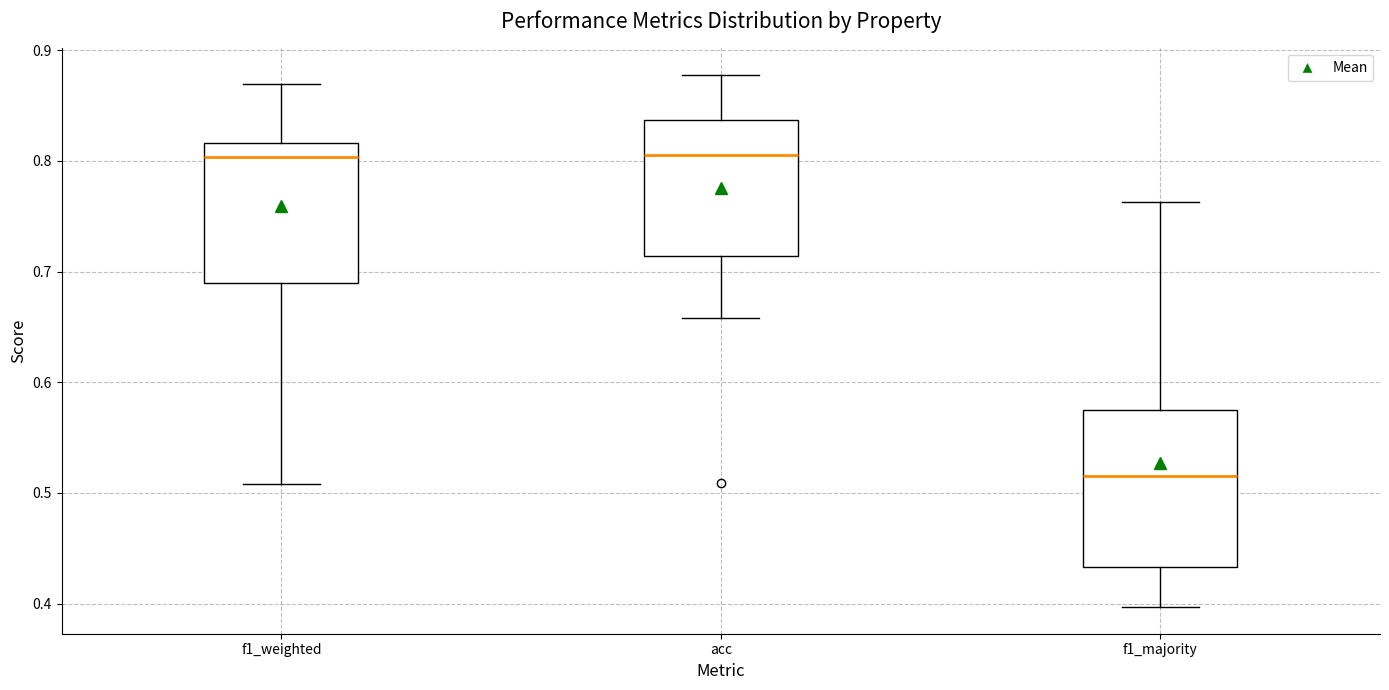

Reading left to right, transcribe this box plot: for each box, give where its median line is, the range the box spans, and where its two whiskers end, as read against the y-axis. The values are not printed on the chart, so give them approximately, as read against the axis.

f1_weighted: median 0.80, box 0.69 to 0.82, whiskers 0.51 to 0.87
acc: median 0.81, box 0.71 to 0.84, whiskers 0.66 to 0.88
f1_majority: median 0.52, box 0.43 to 0.57, whiskers 0.40 to 0.76